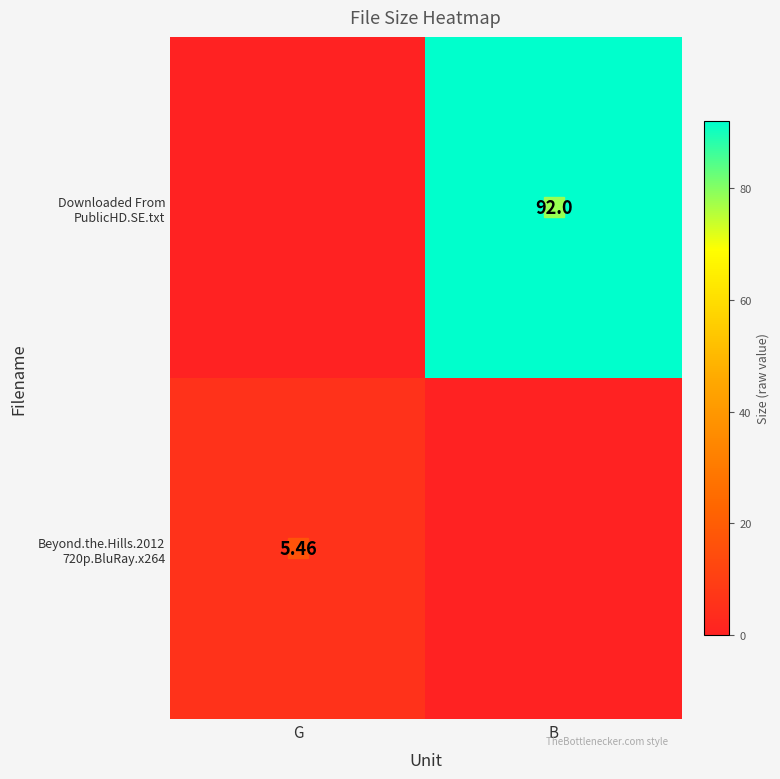

List the labels in order of Downloaded From PublicHD.SE.txt value, largest first.

B, G